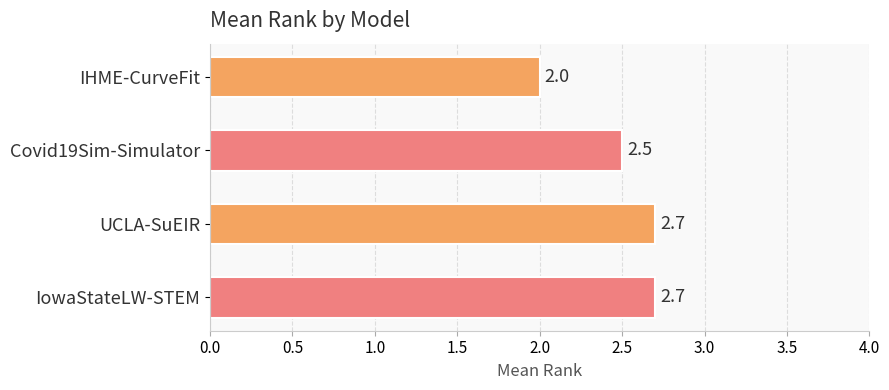

Count the values in the range 2 to 3.

4